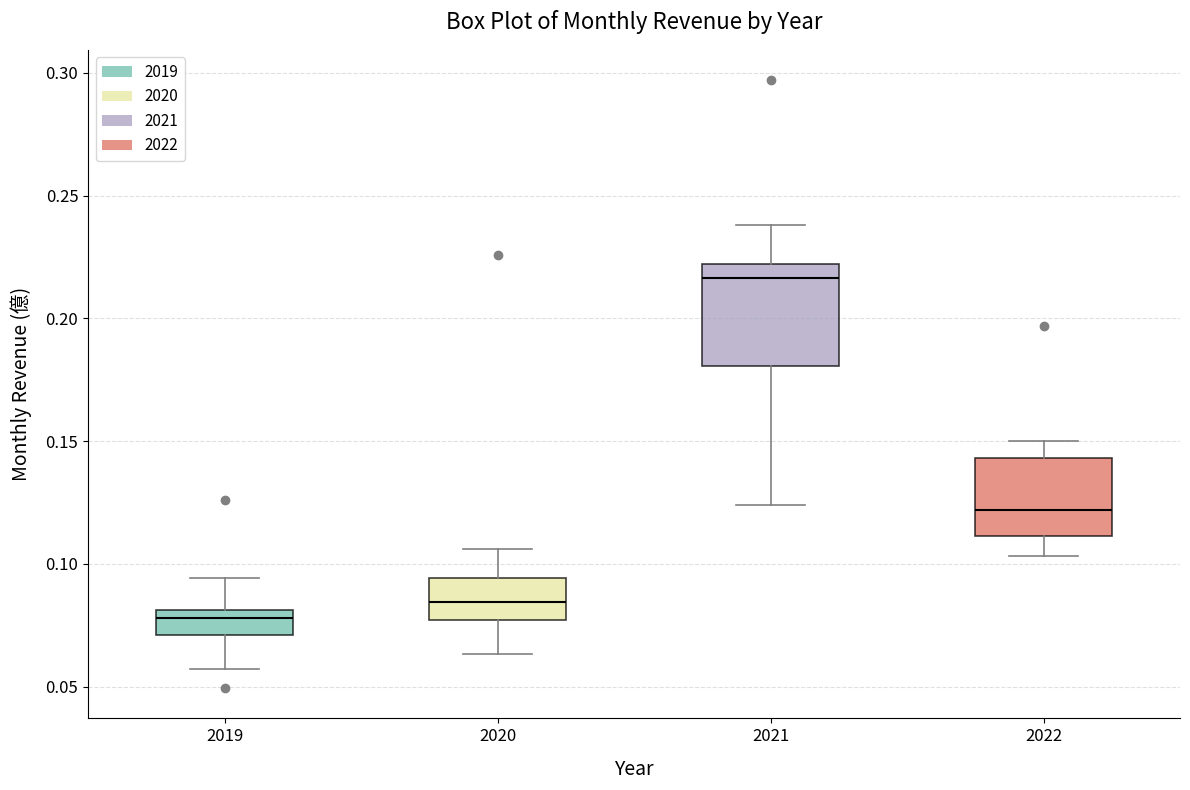

Reading left to right, read every box against the y-axis: the position of its median line, the range the box covers, and the ends of its whiskers. The values are not printed on the chart, so give them approximately, as read against the axis.

2019: median 0.080 (just below the box's upper edge), box 0.070 to 0.080, whiskers 0.055 to 0.095
2020: median 0.085, box 0.075 to 0.095, whiskers 0.065 to 0.105
2021: median 0.215, box 0.180 to 0.220, whiskers 0.125 to 0.240
2022: median 0.120, box 0.110 to 0.145, whiskers 0.105 to 0.150